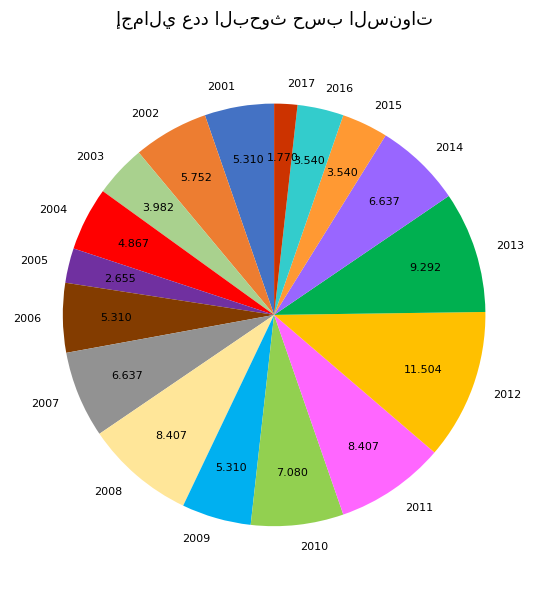

Does any single category account for the majority?

No